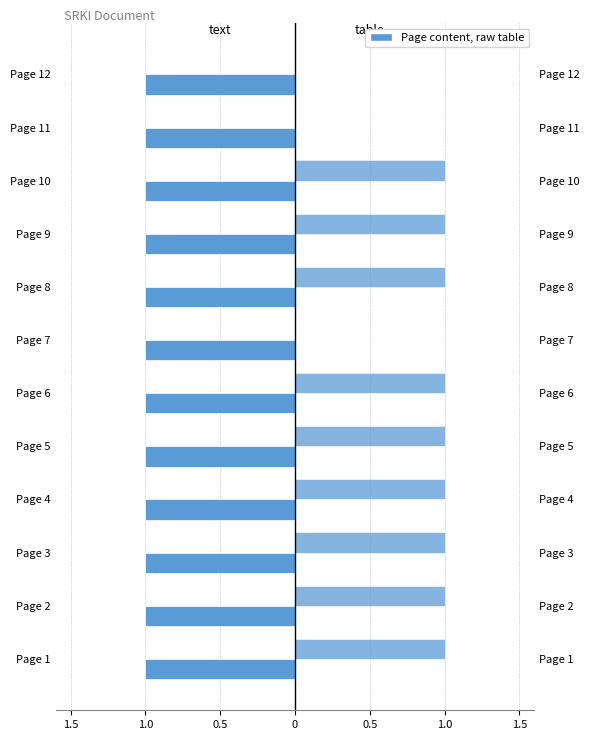

List the series in order of their overall mean, highest first.

table, text